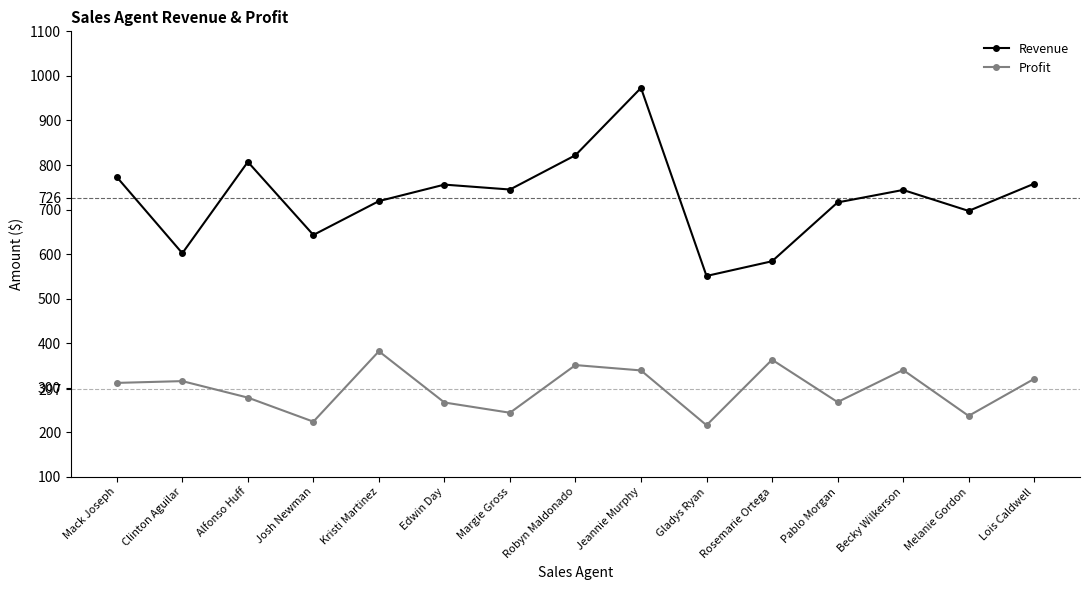

What is the smallest value displayed?

216